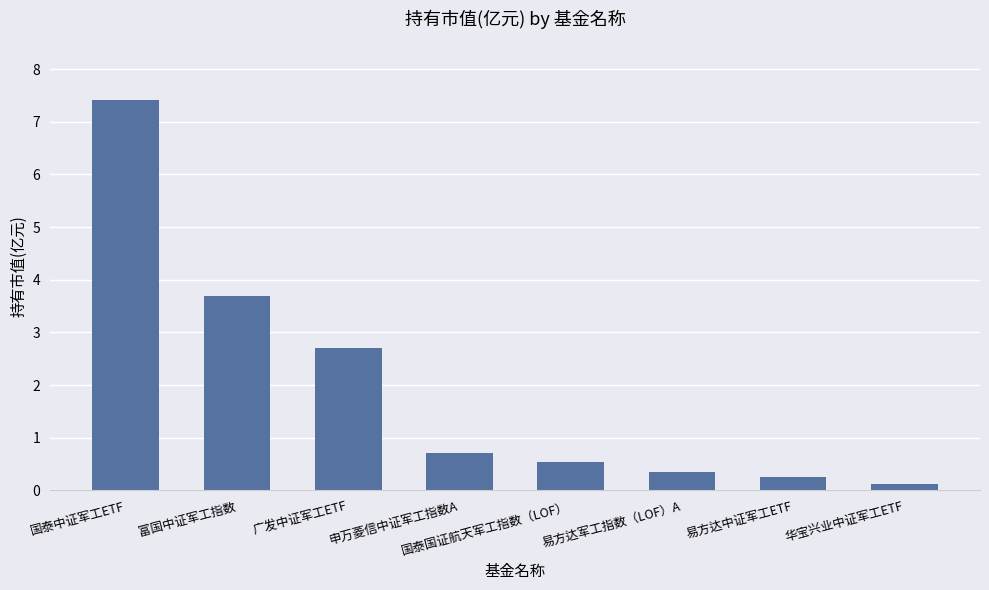

What position from the right is 国泰中证军工ETF?

8